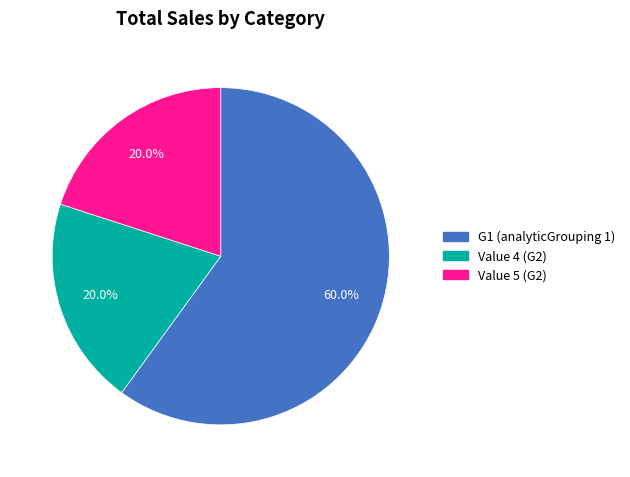

Does any single category account for the majority?

Yes